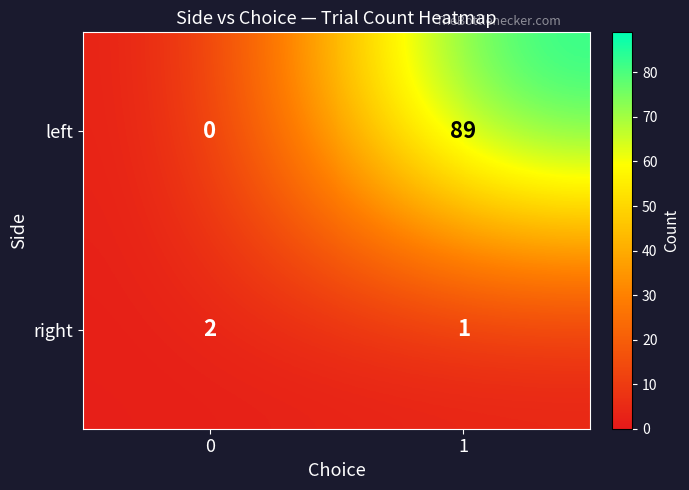

True or false: left has a value of 0 at 0.

True